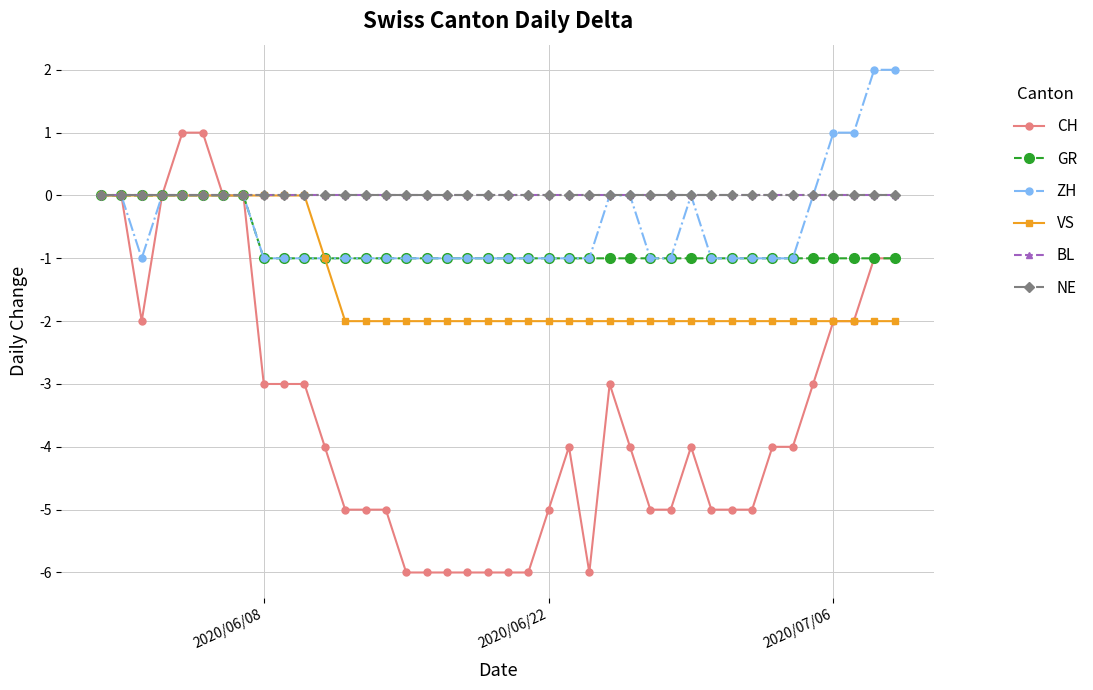

Is this an area chart (filled region under the line)?

No